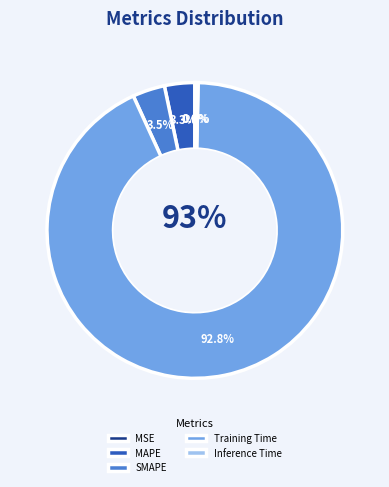

Between SMAPE and MAPE, which is larger?

SMAPE